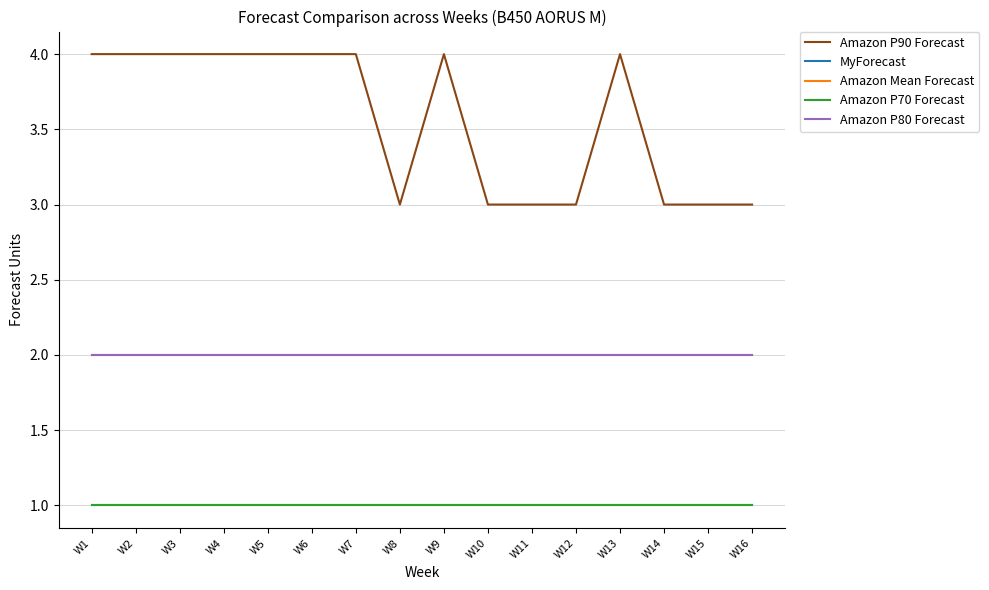

What is the average value of the Amazon P90 Forecast series?

4